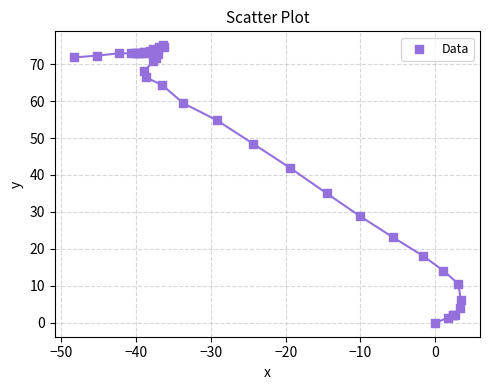

What Y value in the scatter plot is closest to 37?

35.0